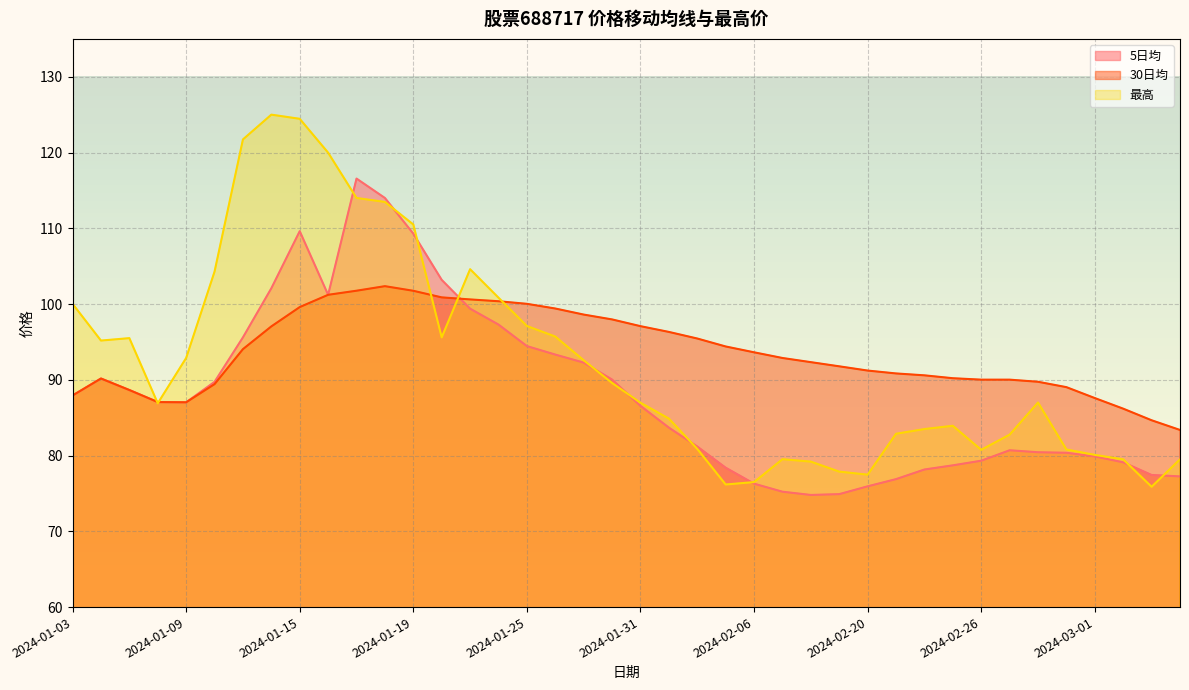

What is the label of the 22nd point from the right?

2024-01-29